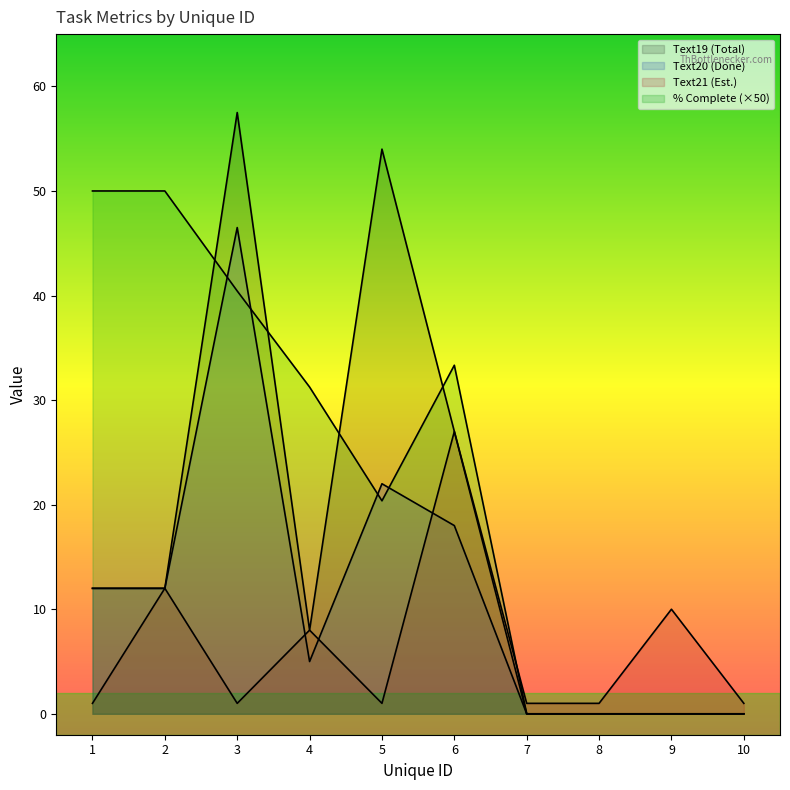

How many lines are shown in the chart?

4